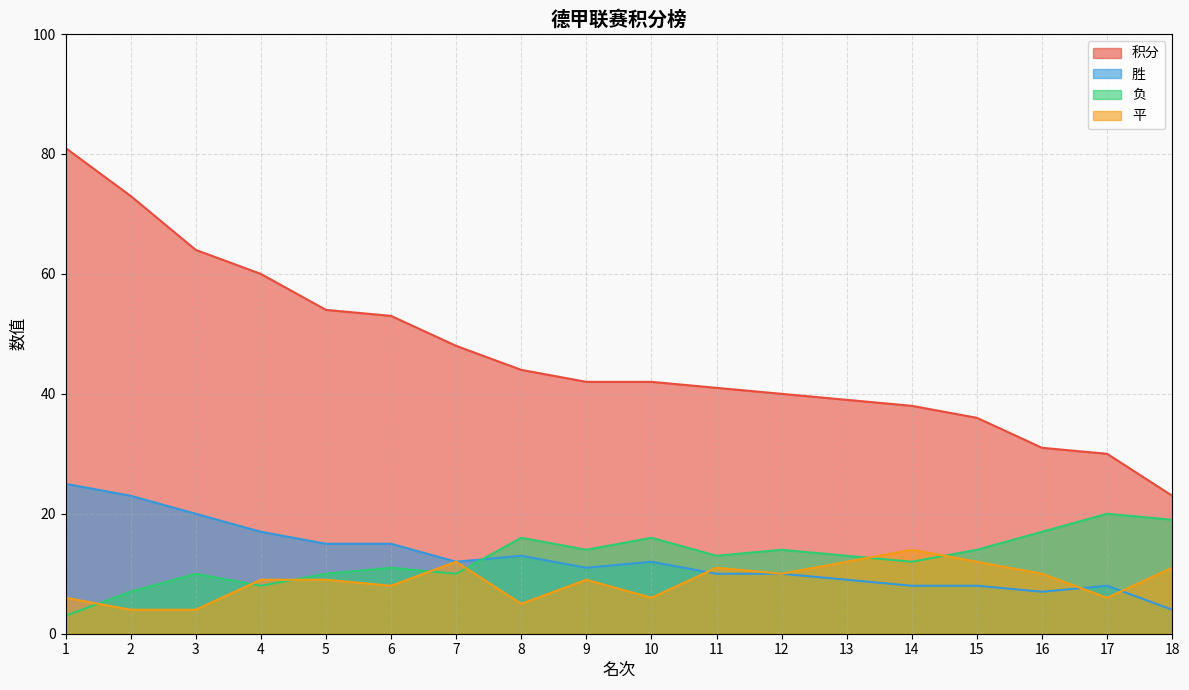

Reading right to left, what are all the values shown in this chart?

积分: 23	30	31	36	38	39	40	41	42	42	44	48	53	54	60	64	73	81
胜: 4	8	7	8	8	9	10	10	12	11	13	12	15	15	17	20	23	25
负: 19	20	17	14	12	13	14	13	16	14	16	10	11	10	8	10	7	3
平: 11	6	10	12	14	12	10	11	6	9	5	12	8	9	9	4	4	6